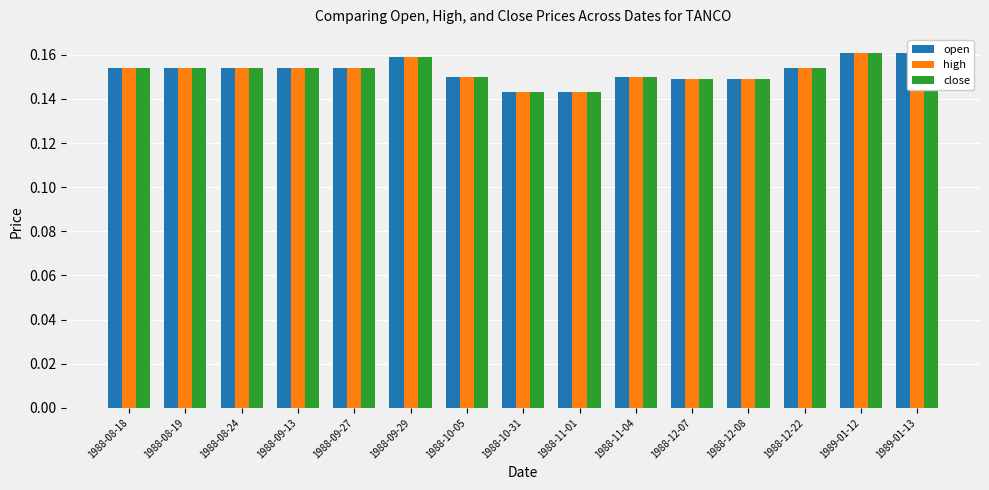

Reading right to left, list all the values displayed in this chart.

open: 0.2	0.2	0.2	0.1	0.1	0.1	0.1	0.1	0.1	0.2	0.2	0.2	0.2	0.2	0.2
high: 0.2	0.2	0.2	0.1	0.1	0.1	0.1	0.1	0.1	0.2	0.2	0.2	0.2	0.2	0.2
close: 0.2	0.2	0.2	0.1	0.1	0.1	0.1	0.1	0.1	0.2	0.2	0.2	0.2	0.2	0.2